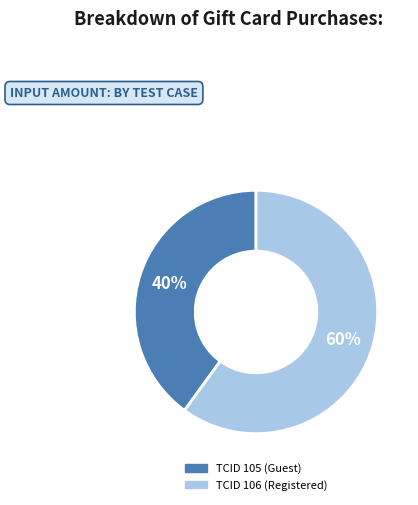

To the nearest percent, what is the average slice percentage?

50%